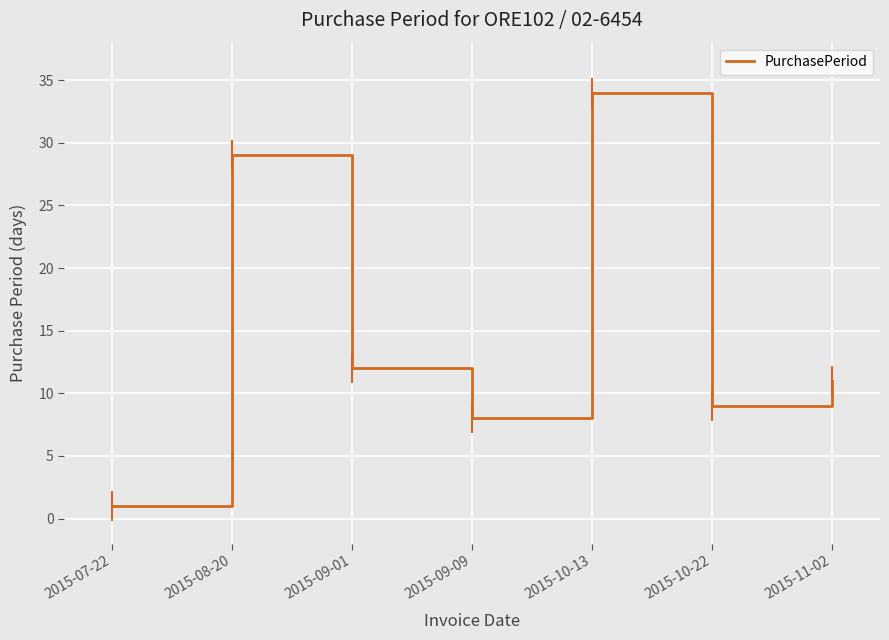

What position from the left is 2015-11-02?

7